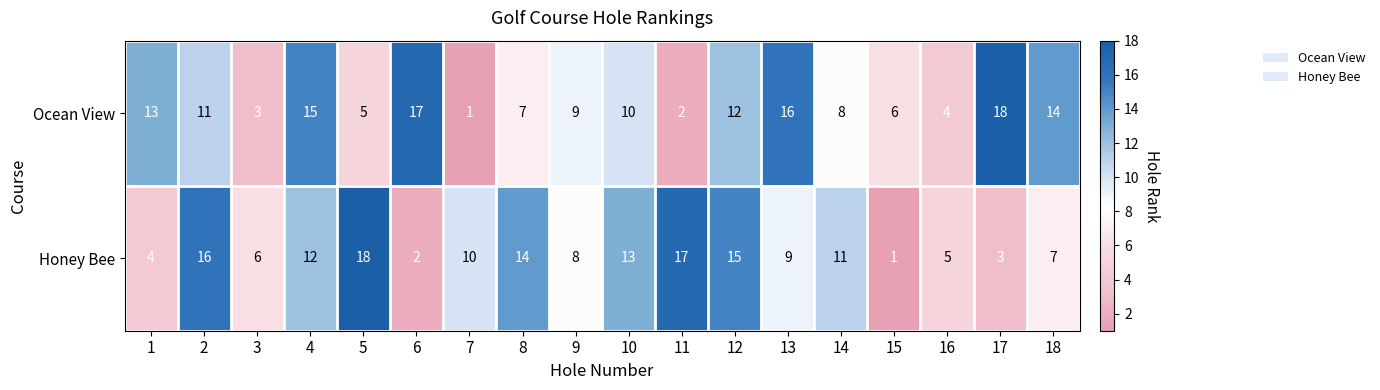

Where is Ocean View nearest to the value 9?

9